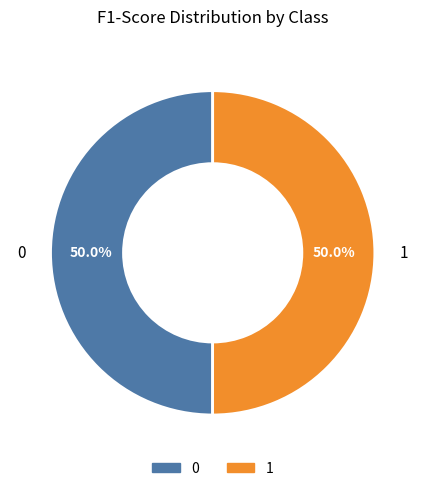

What percentage is NOT represented by 1?

50.0%